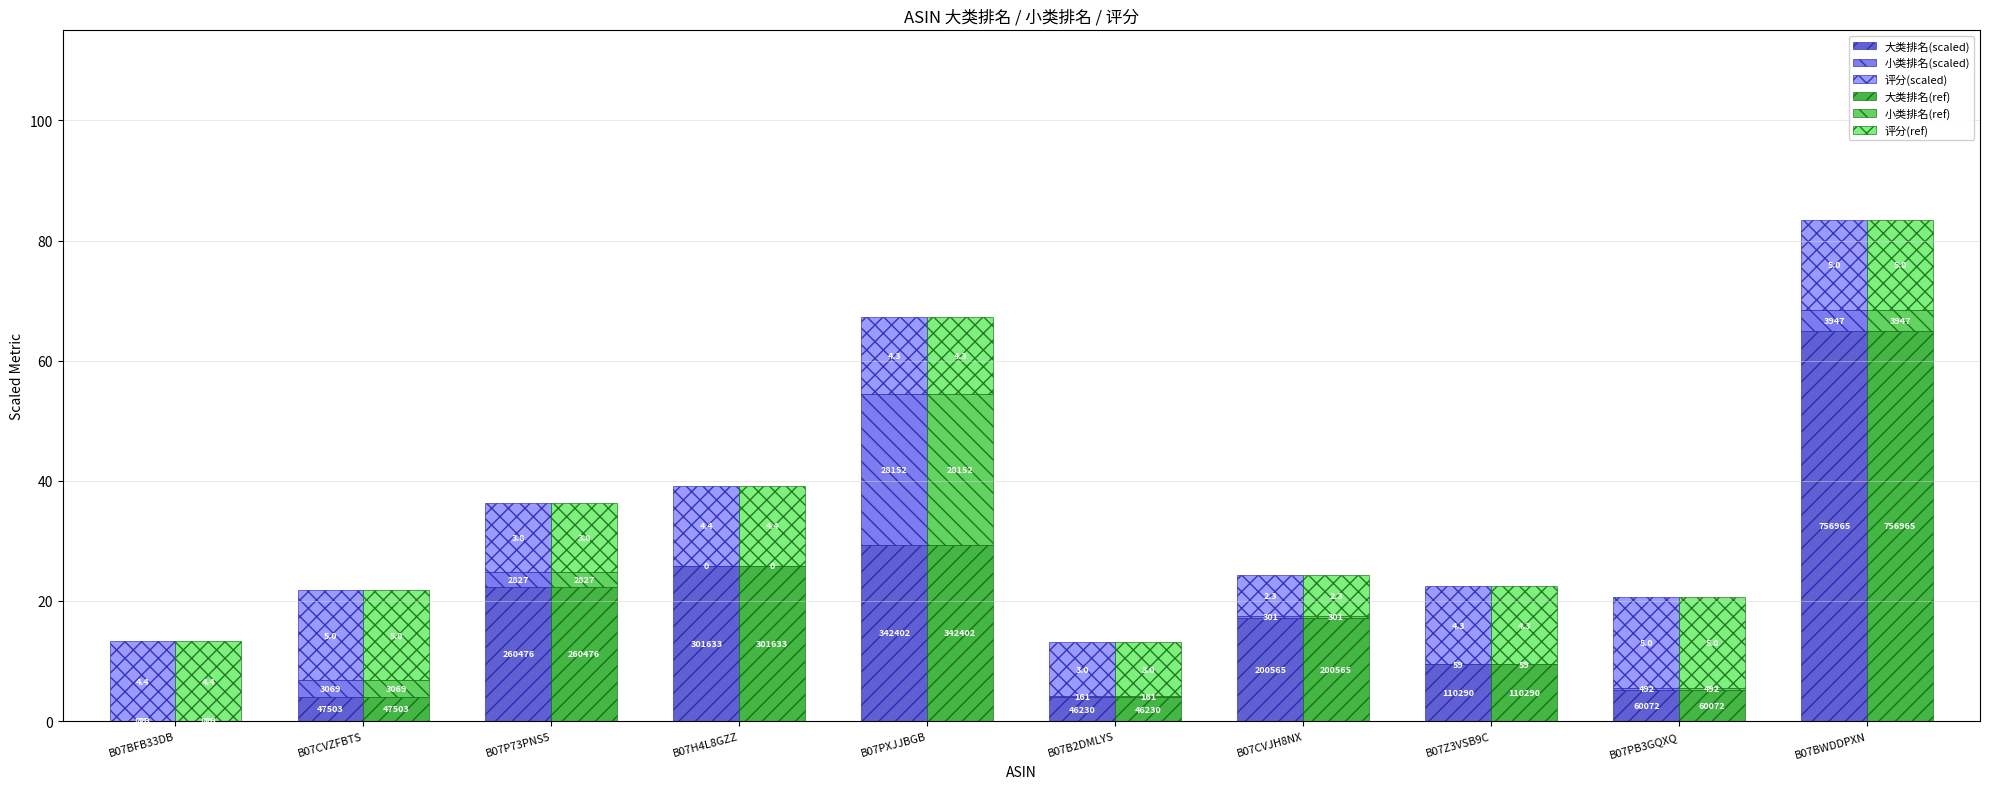

At which label does 大类排名(ref) reach its peak?

B07BWDDPXN